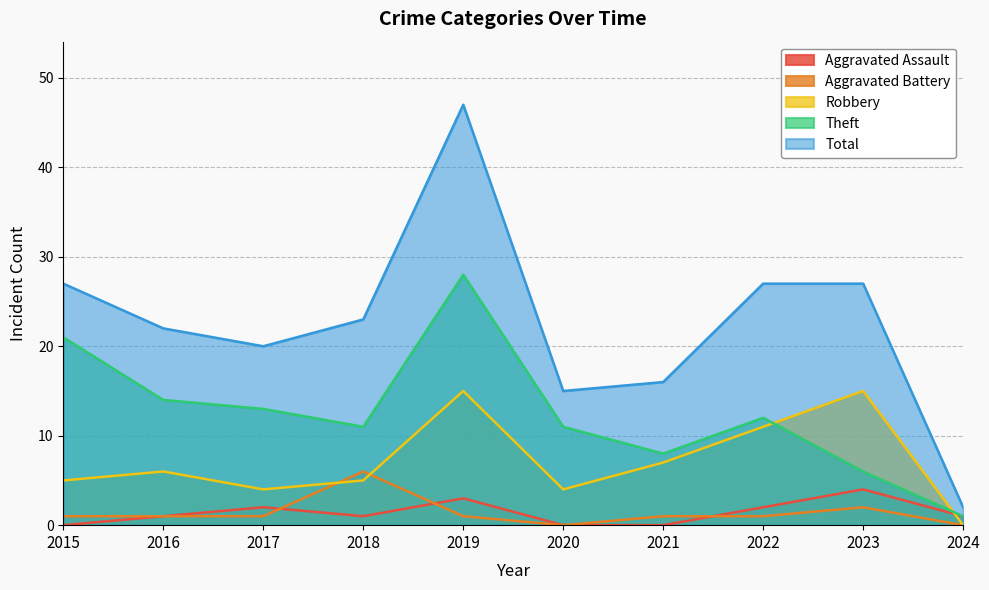

Does the chart have visible grid lines?

Yes